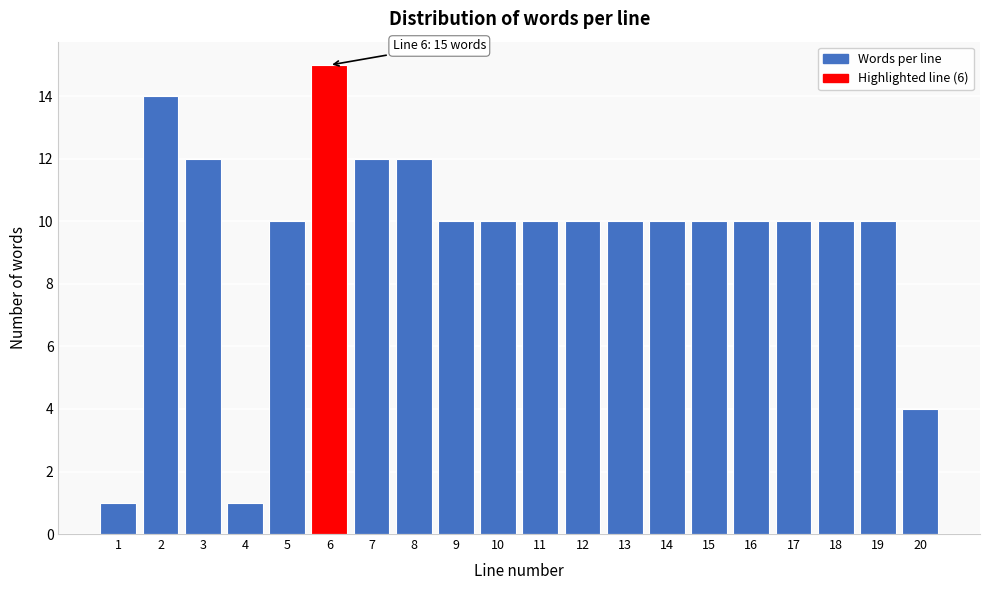

Reading left to right, what are all the values shown in this chart?

1=1	2=14	3=12	4=1	5=10	6=15	7=12	8=12	9=10	10=10	11=10	12=10	13=10	14=10	15=10	16=10	17=10	18=10	19=10	20=4